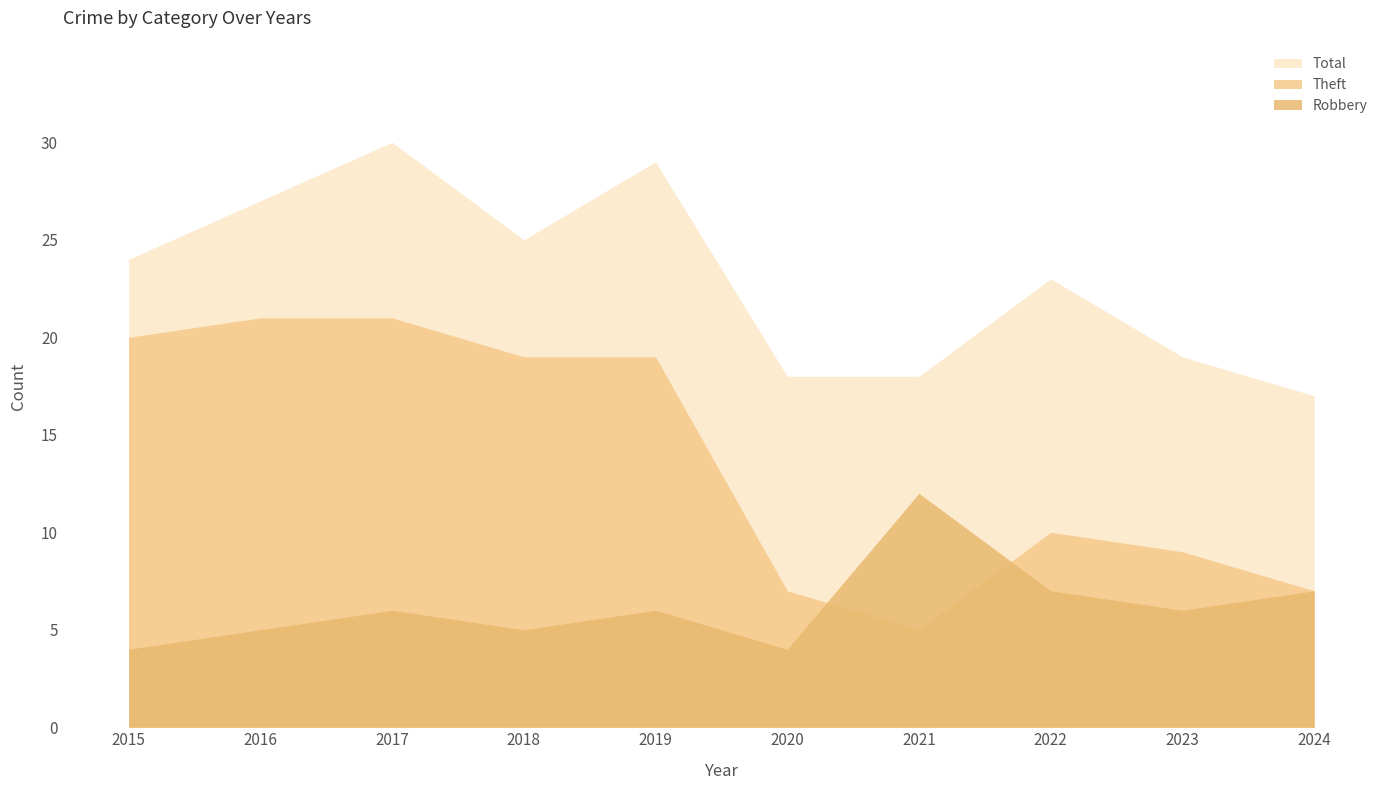

What is the total value across all series at 2020?

29